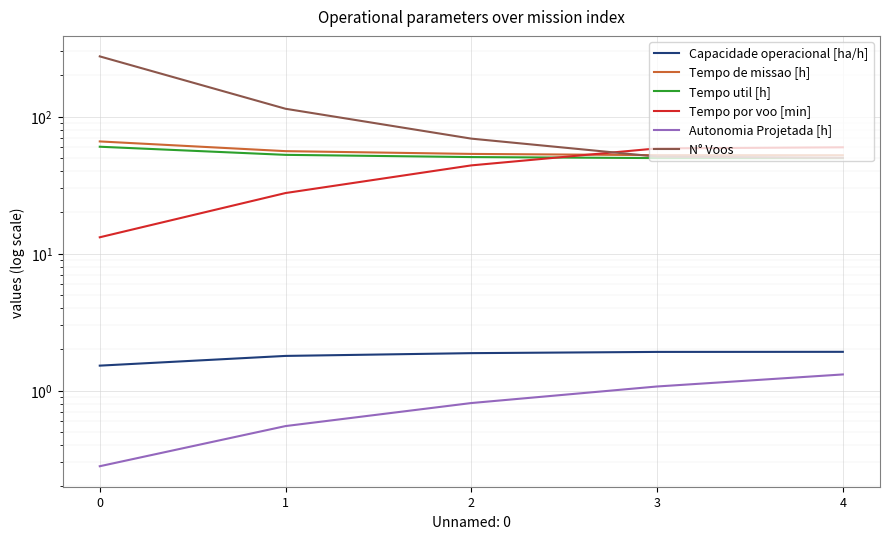

True or false: Autonomia Projetada [h] has more than 1 interior local peaks.

False